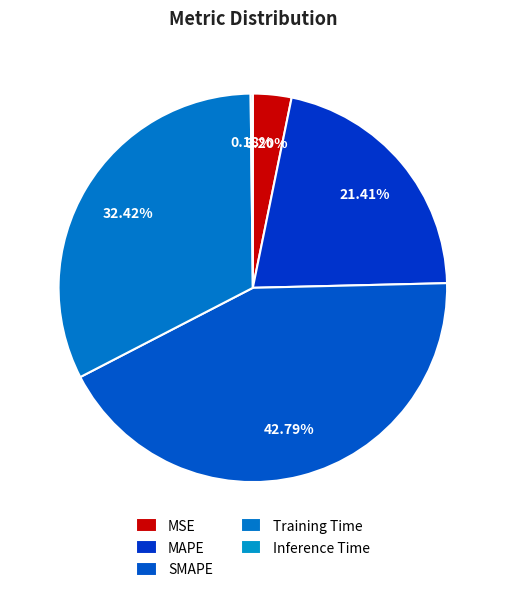

What percentage do Training Time and MSE together represent?

35.6%